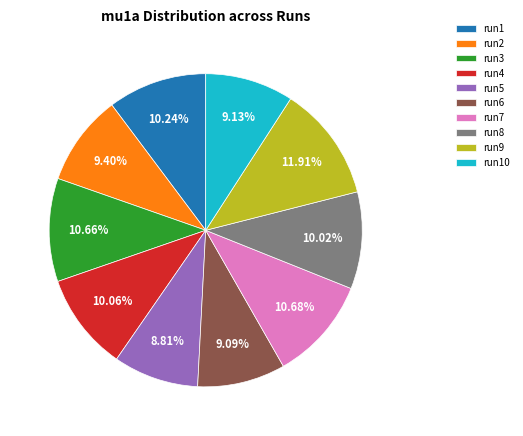

To the nearest percent, what is the average slice percentage?

10%